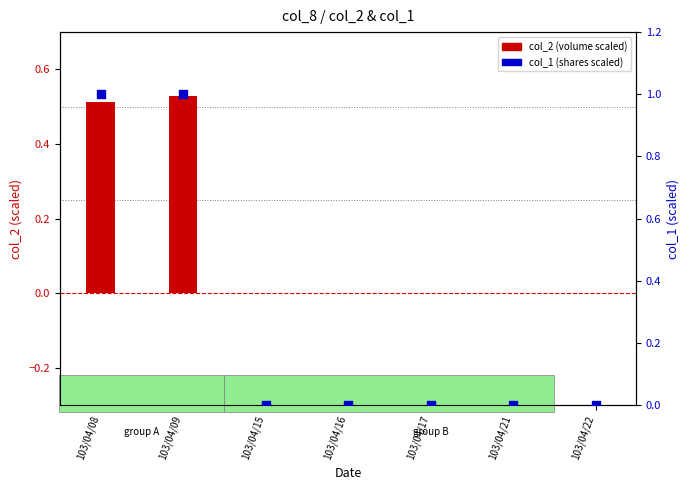

Which series reaches the maximum Y coordinate?

col_1 (shares scaled)